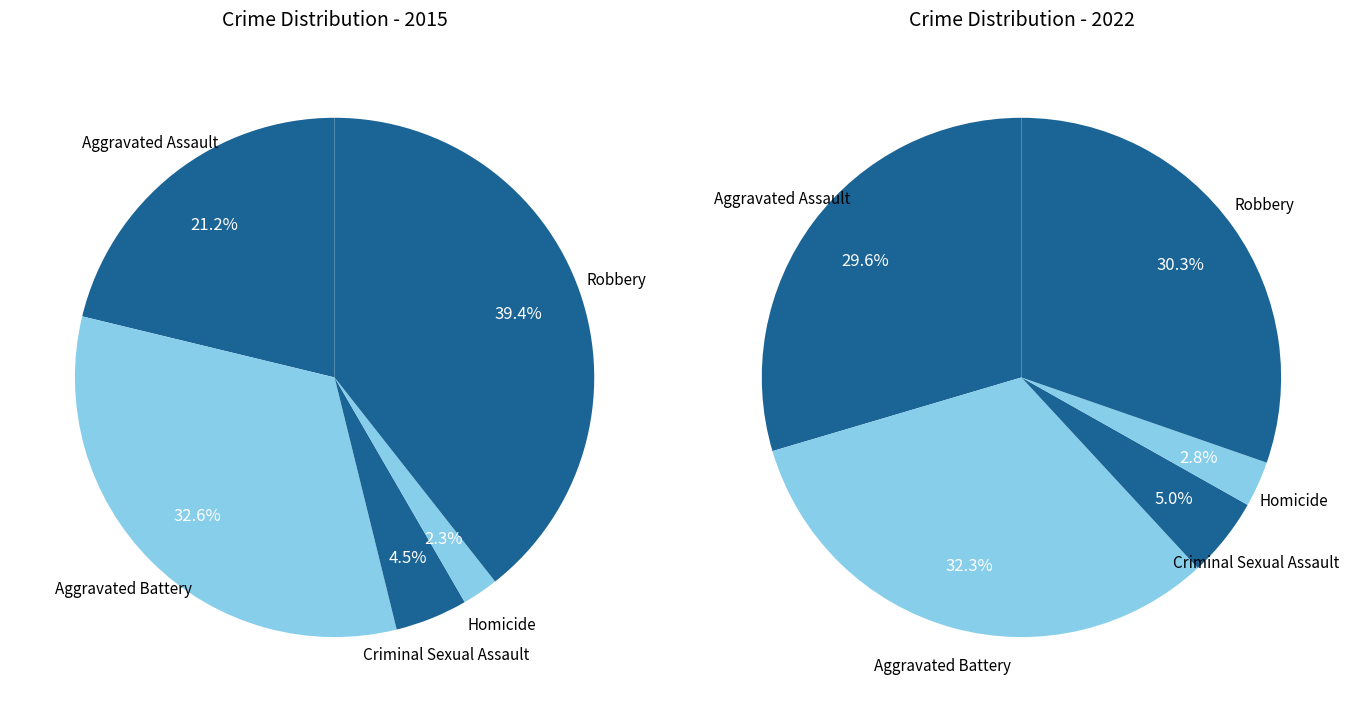

What is the largest slice in the pie chart?

Robbery